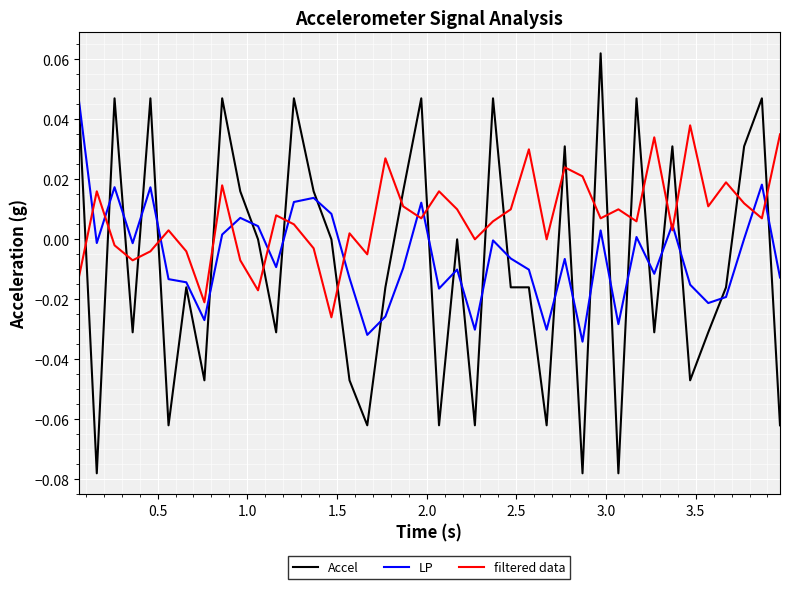

Which series ends up on top after the final intersection of filtered data and LP?

filtered data